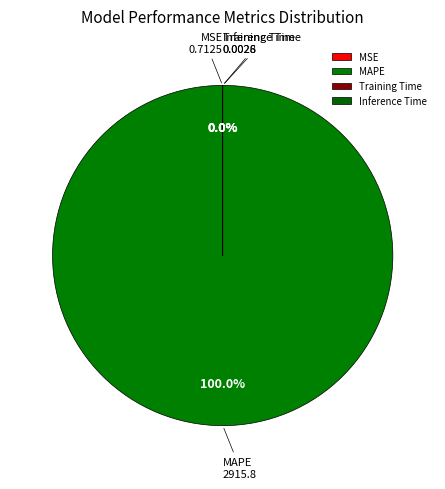

Does MAPE represent more than half of the total?

Yes